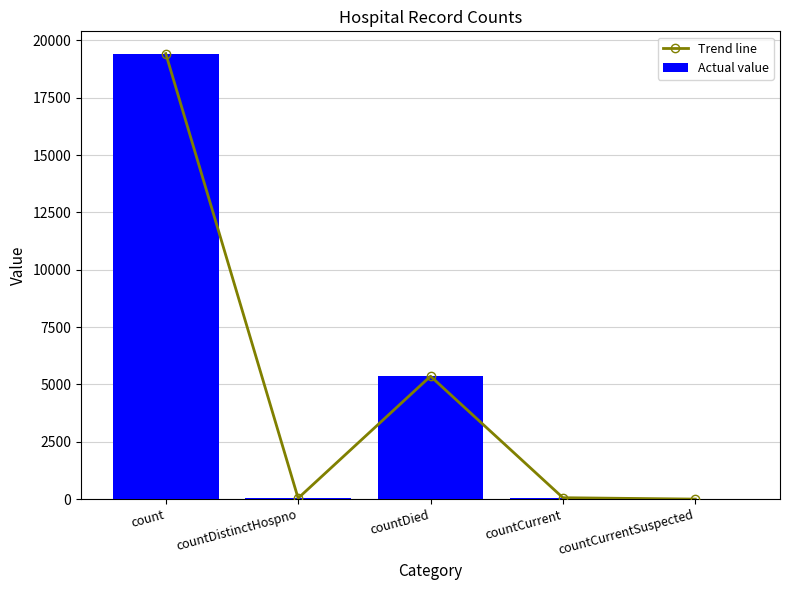

Where is Trend line nearest to the value 9710?

countDied